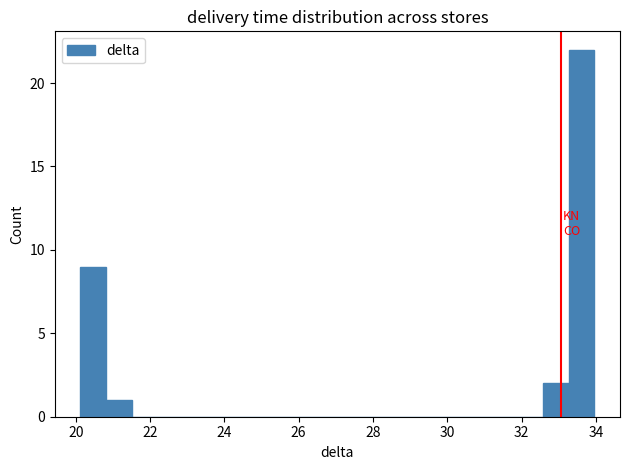

Read against the x-axis, roughly where is the centre of the tallest bar?

33.6